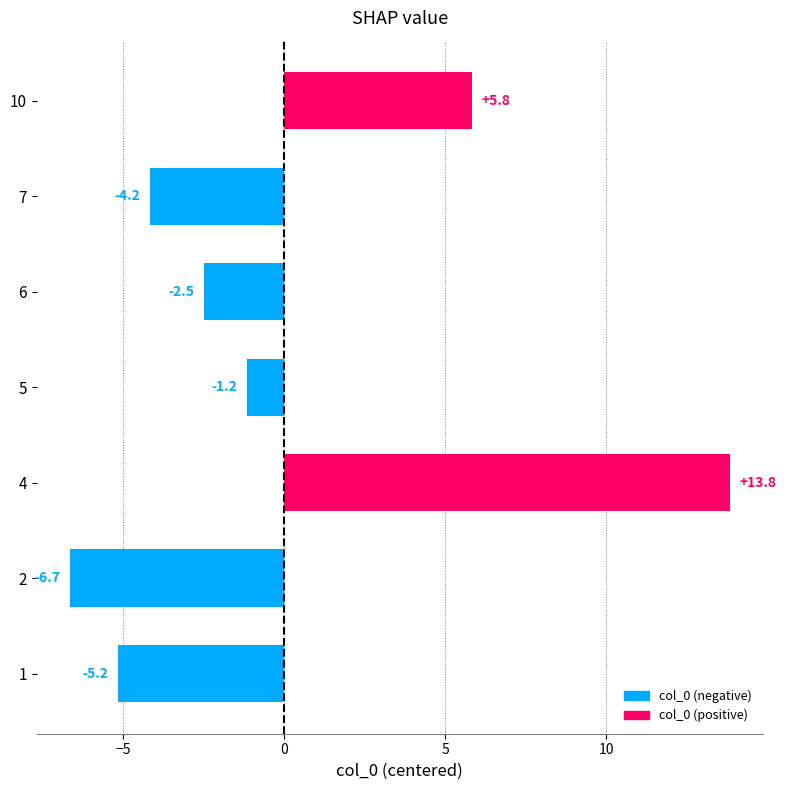

The value at 6 is 1.7. True or false?

False